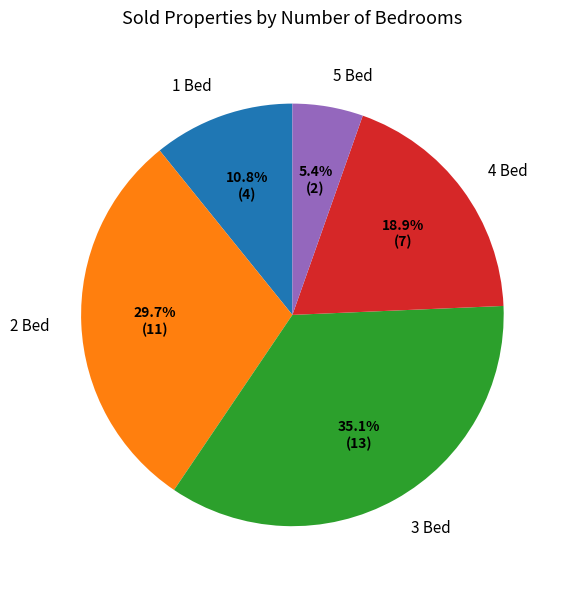

Do 4 Bed and 2 Bed together represent more than half of the pie?

No